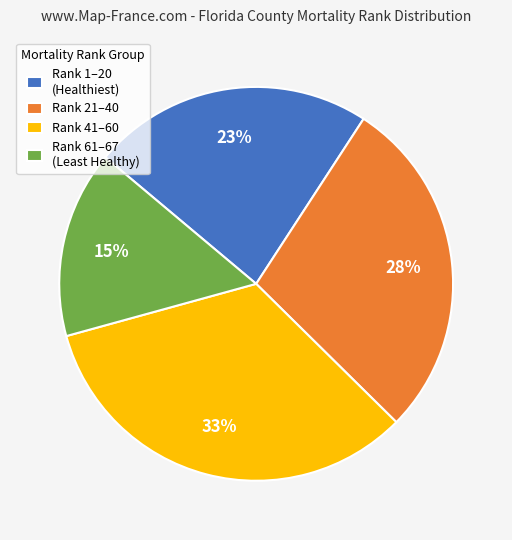

To the nearest percent, what is the average slice percentage?

25%